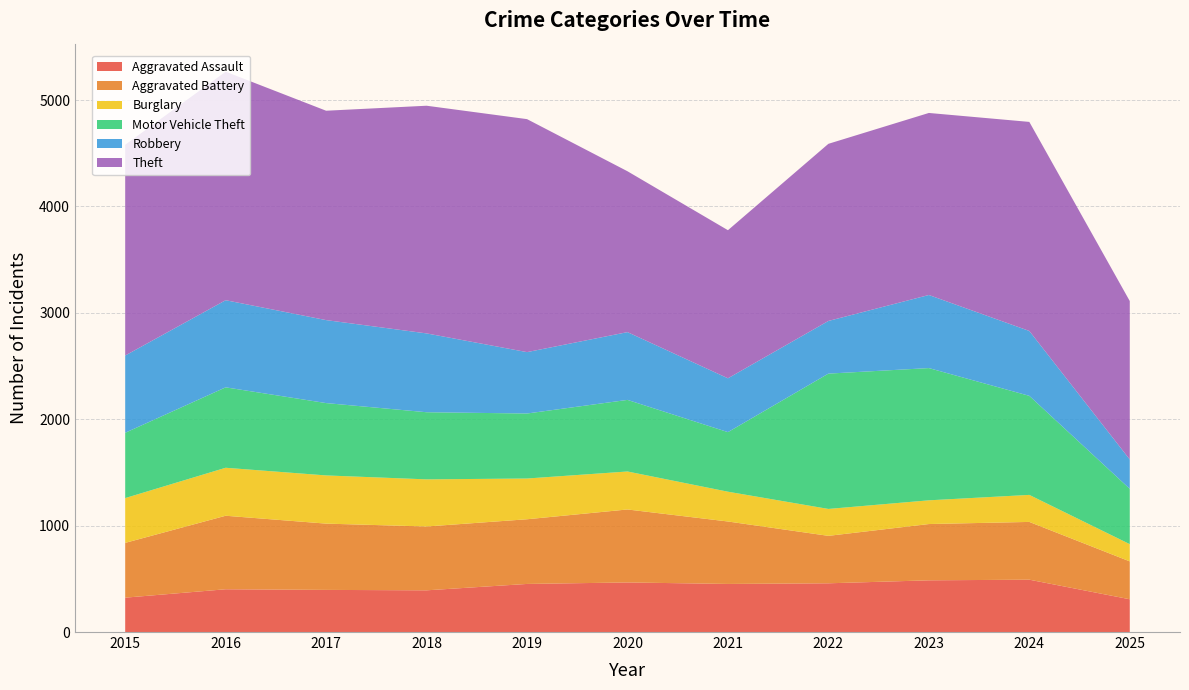

Reading left to right, list all the values displayed in this chart.

Aggravated Assault: 2015=323	2016=402	2017=396	2018=392	2019=452	2020=466	2021=452	2022=458	2023=486	2024=492	2025=308
Aggravated Battery: 2015=515	2016=691	2017=623	2018=600	2019=608	2020=686	2021=587	2022=446	2023=529	2024=543	2025=356
Burglary: 2015=421	2016=451	2017=453	2018=443	2019=383	2020=357	2021=280	2022=253	2023=223	2024=254	2025=162
Motor Vehicle Theft: 2015=614	2016=756	2017=680	2018=631	2019=611	2020=673	2021=560	2022=1272	2023=1243	2024=931	2025=520
Robbery: 2015=726	2016=819	2017=780	2018=741	2019=577	2020=637	2021=506	2022=495	2023=687	2024=610	2025=276
Theft: 2015=1981	2016=2148	2017=1968	2018=2140	2019=2190	2020=1512	2021=1392	2022=1665	2023=1711	2024=1965	2025=1489